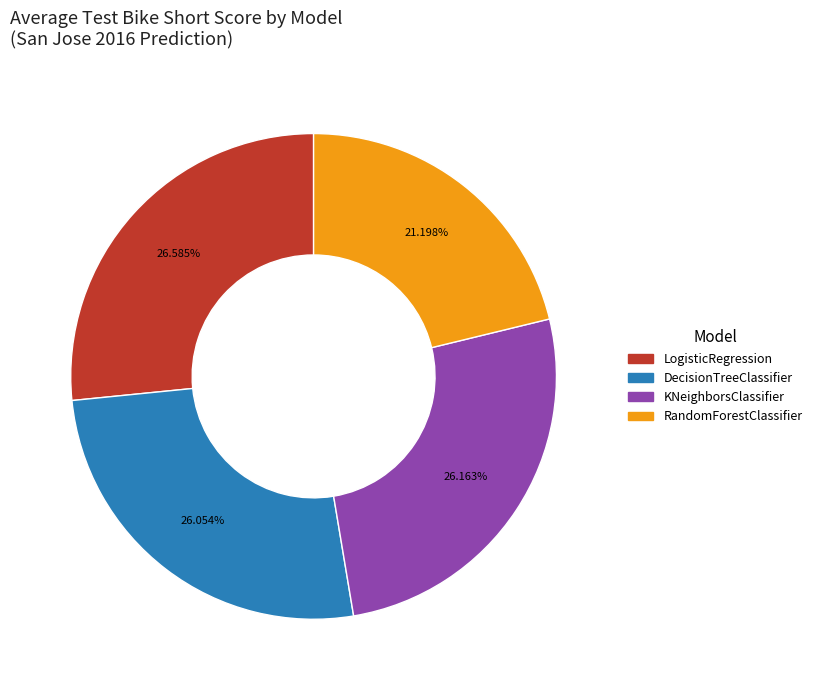

To the nearest percent, what percentage of the pie is DecisionTreeClassifier?

26%